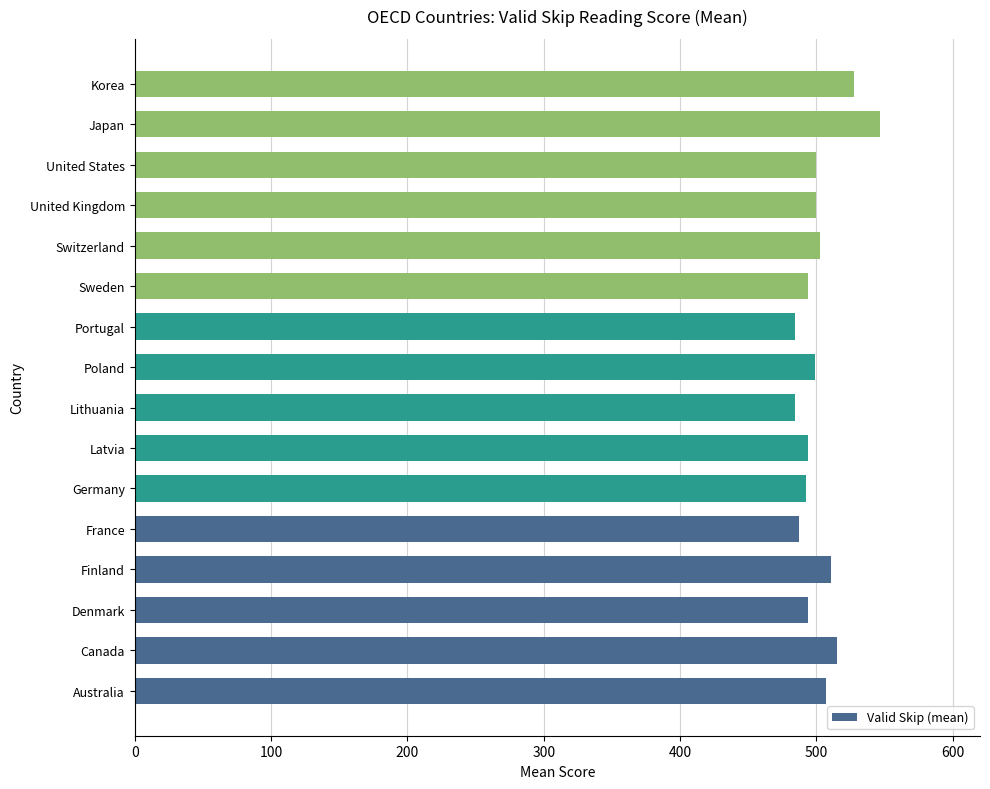

What is the minimum value shown in the chart?

484.4